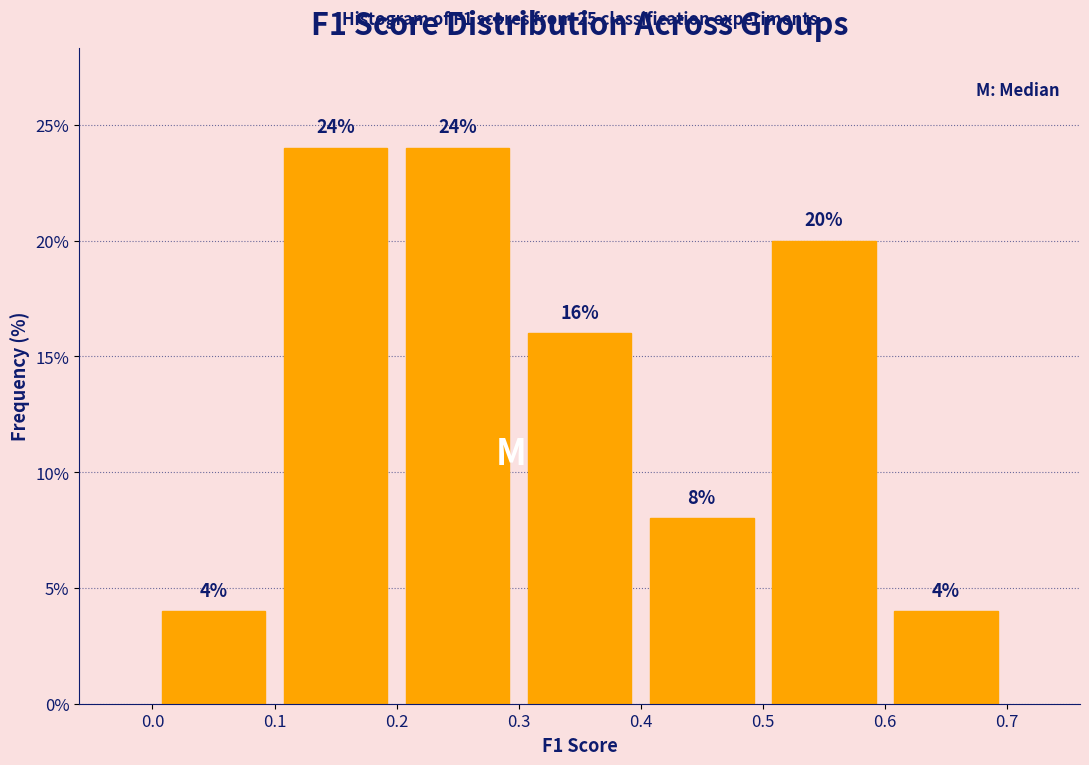

Reading left to right, transcribe this chart: for each bar, give the range it covers on the x-axis and its height.

0.0 to 0.1: 4
0.1 to 0.2: 24
0.2 to 0.3: 24
0.3 to 0.4: 16
0.4 to 0.5: 8
0.5 to 0.6: 20
0.6 to 0.7: 4